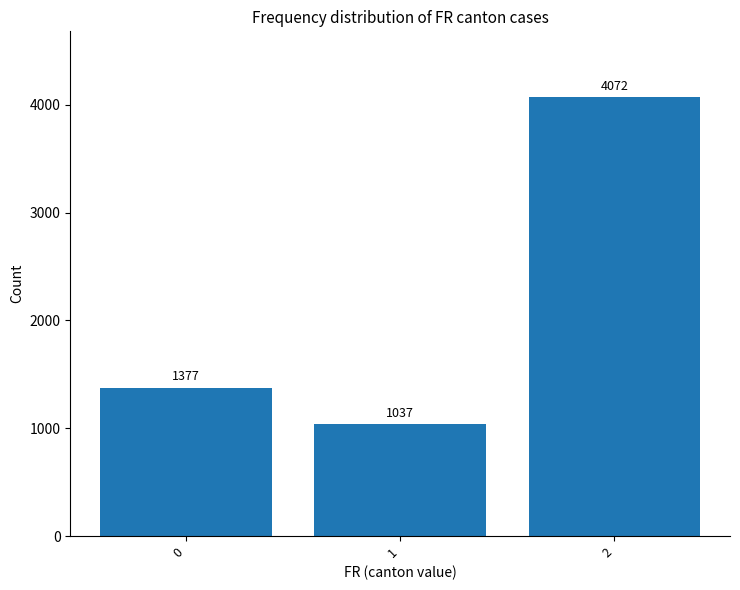

What is the difference between the maximum and minimum values?

3035